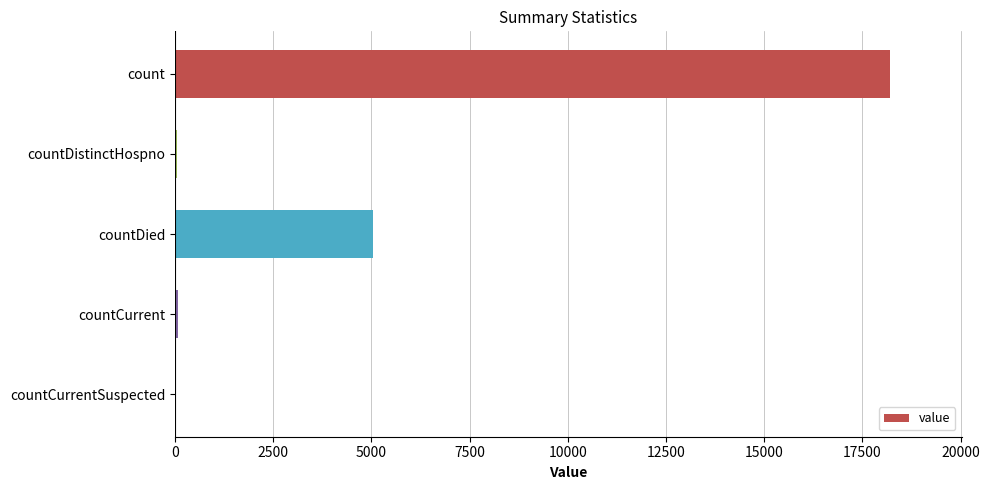

What is the maximum value shown in the chart?

18205